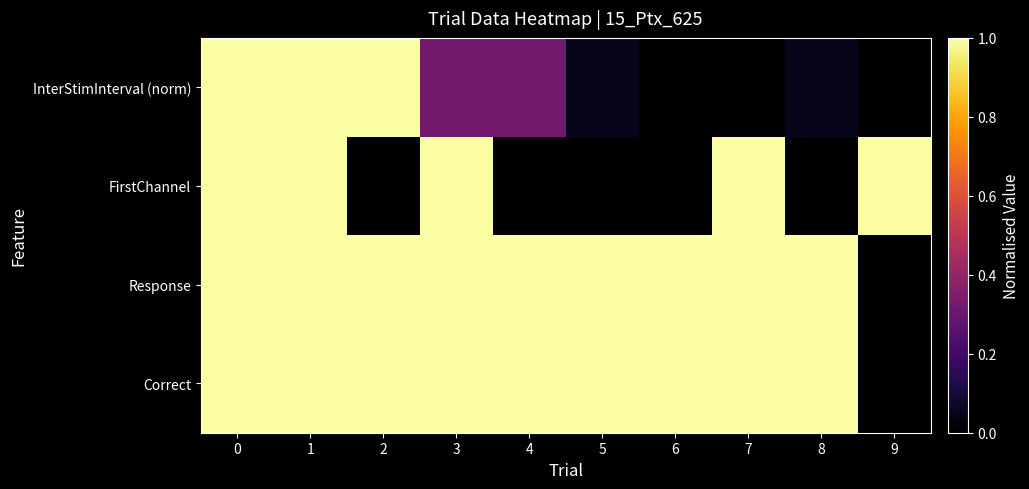

At how many categories does at least one series exceed 0?

10